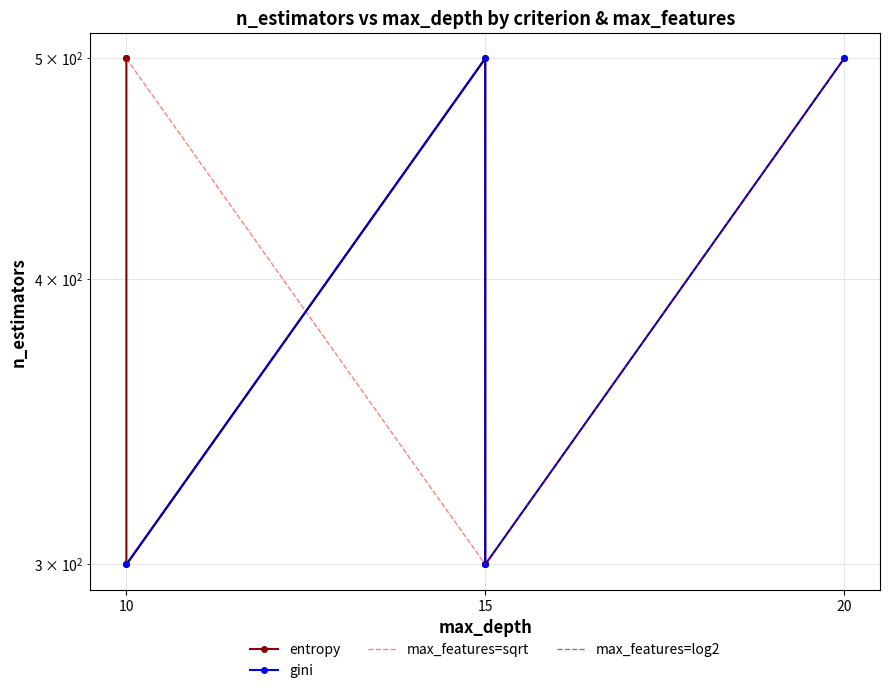

What is the change in value from 3 to 4?

-200